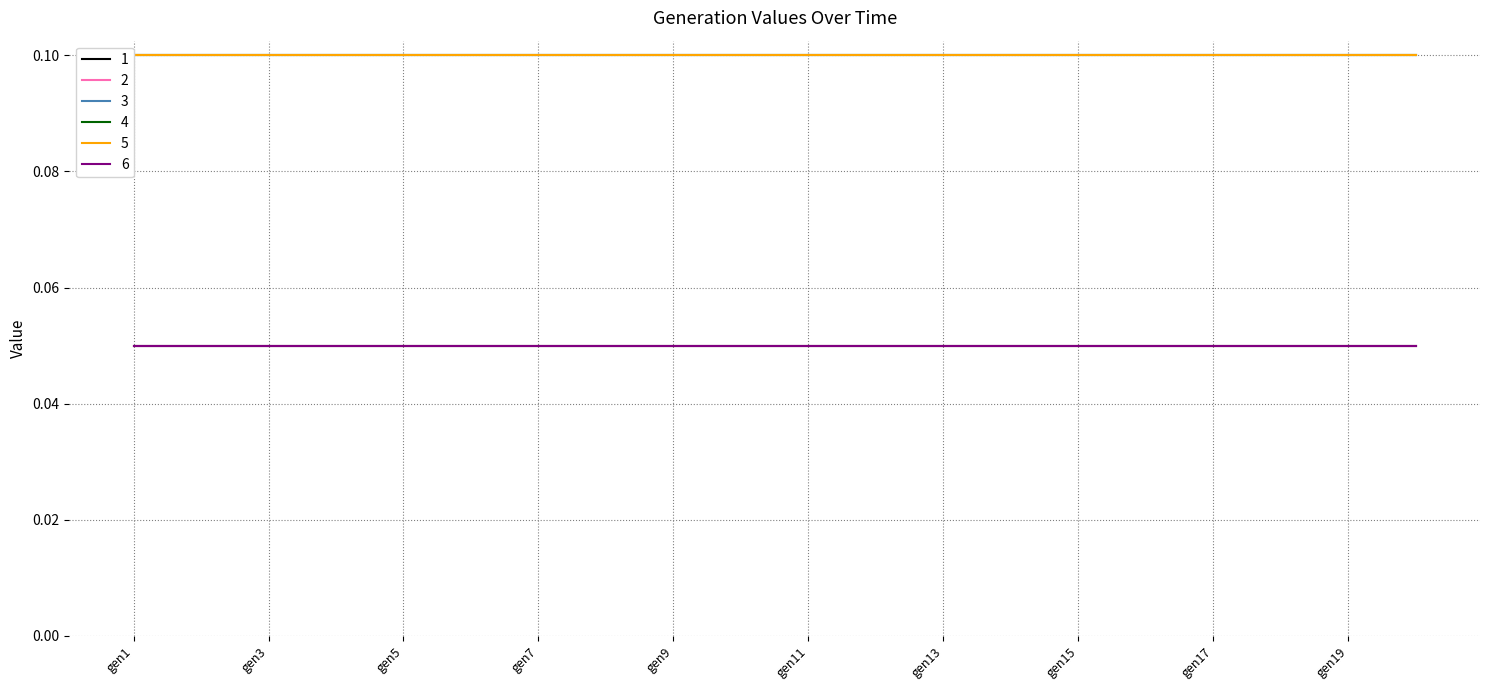

Between gen15 and gen18, which series saw the biggest shift?

1